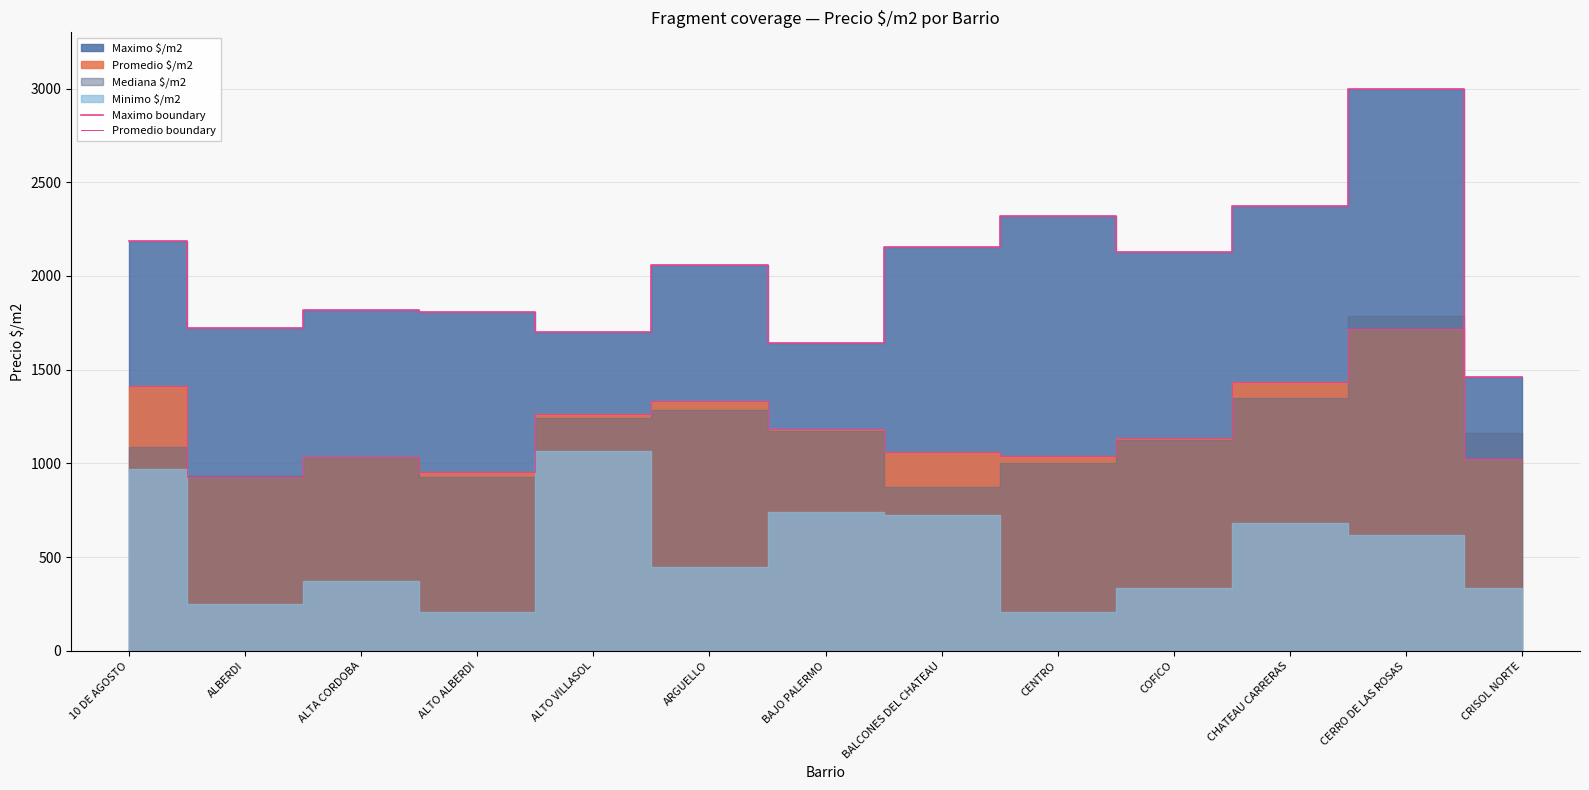

True or false: Promedio boundary and Maximo boundary cross at least once.

False